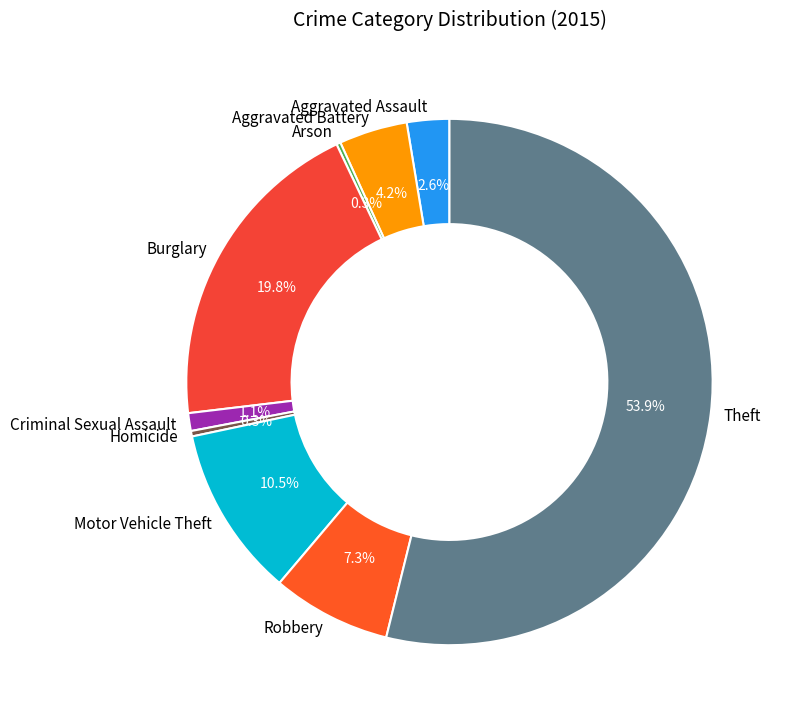

Is it true that Aggravated Battery is 4% of the pie?

True